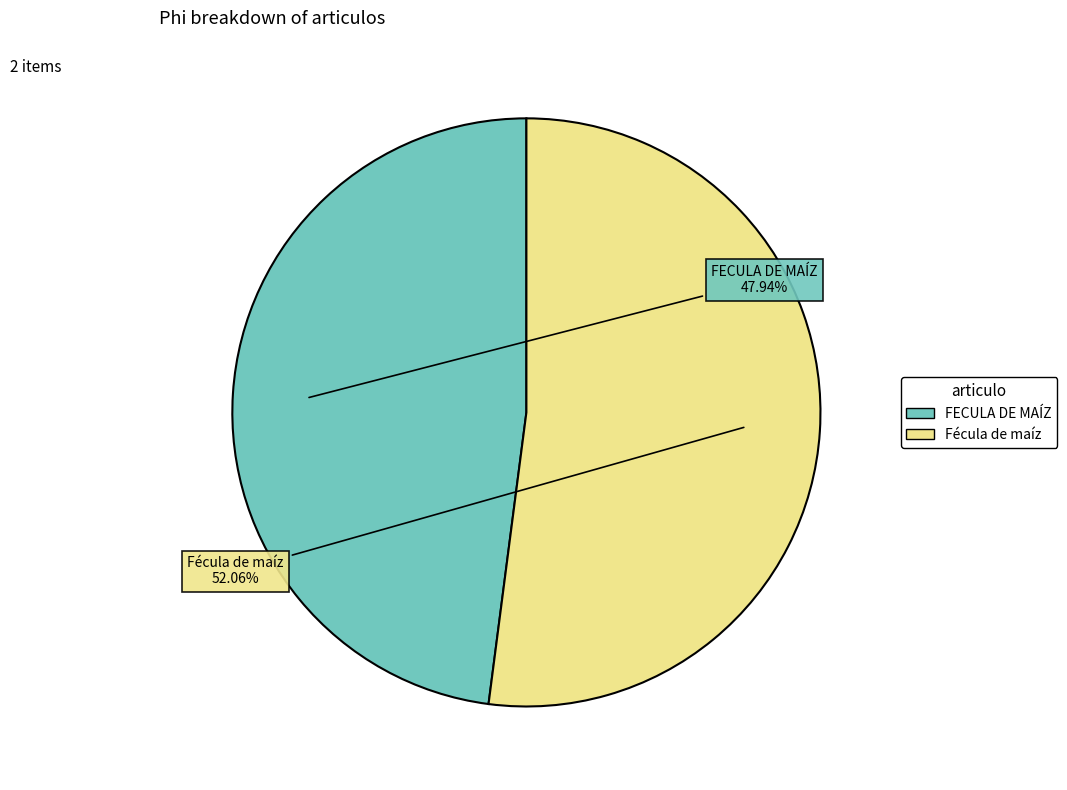

What is the ratio of the value at Fécula de maíz to the value at FECULA DE MAÍZ?

1.1